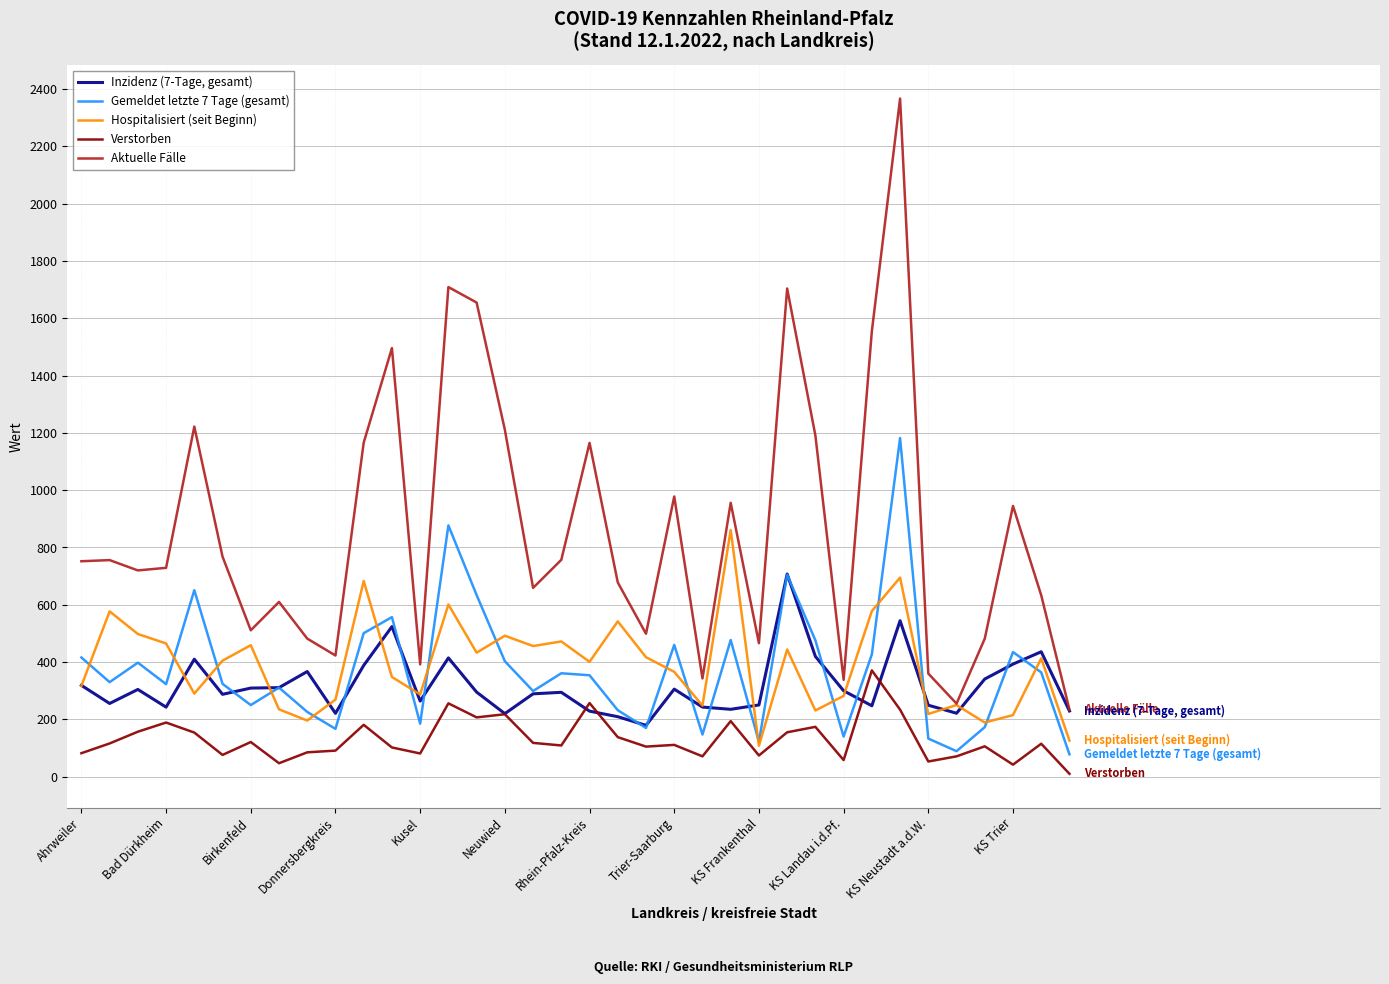

Which series has the largest range (max minus min)?

Aktuelle Fälle